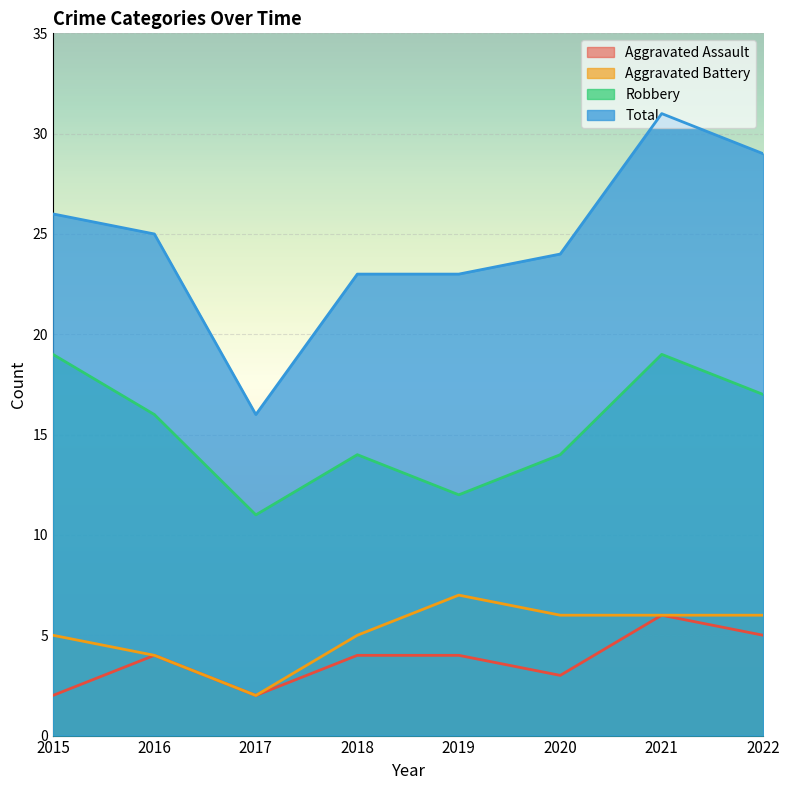

What is the value of the Robbery point at the 6th from the left?

14